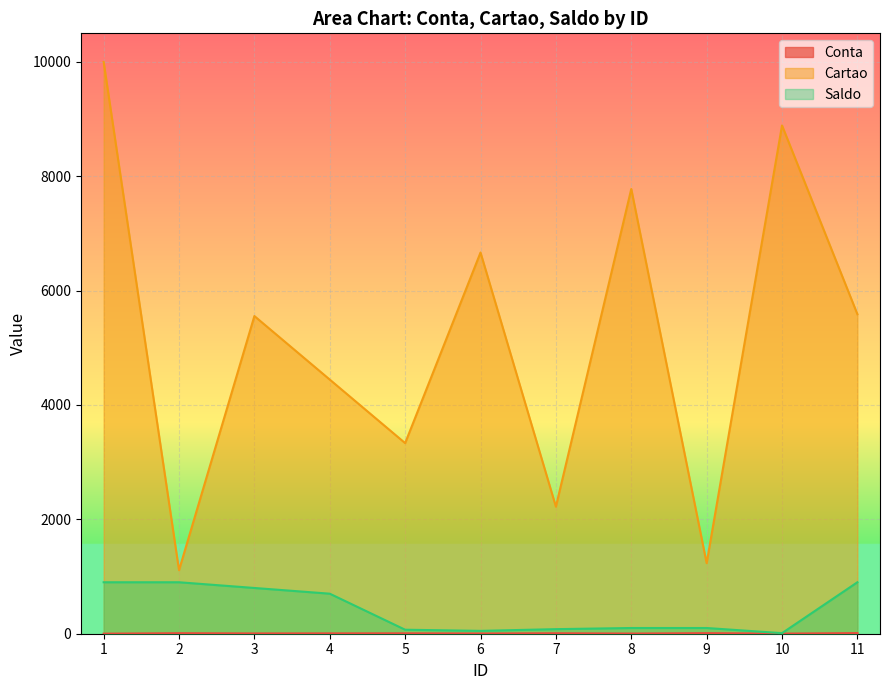

How many lines are shown in the chart?

3